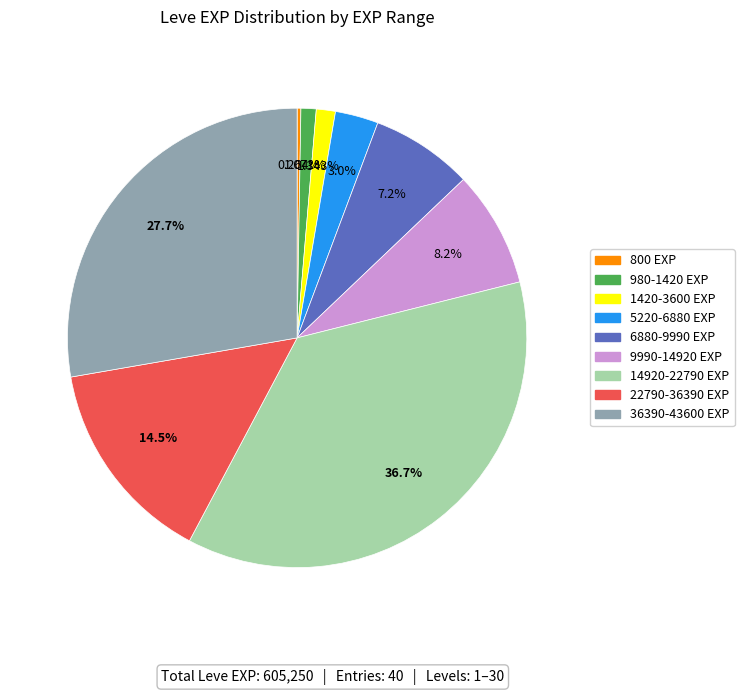

Is there any slice that represents more than half of the pie?

No